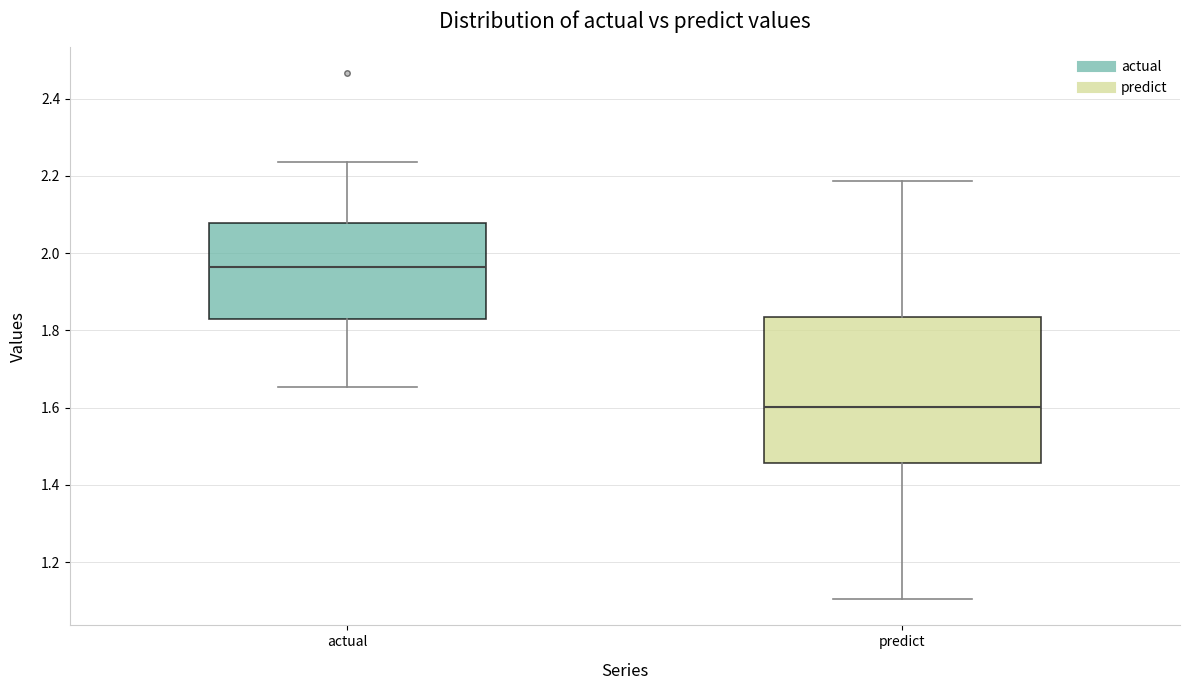

Where is the upper edge of the box for actual on the y-axis? The values are not printed on the chart, so give them approximately, as read against the axis.

2.08